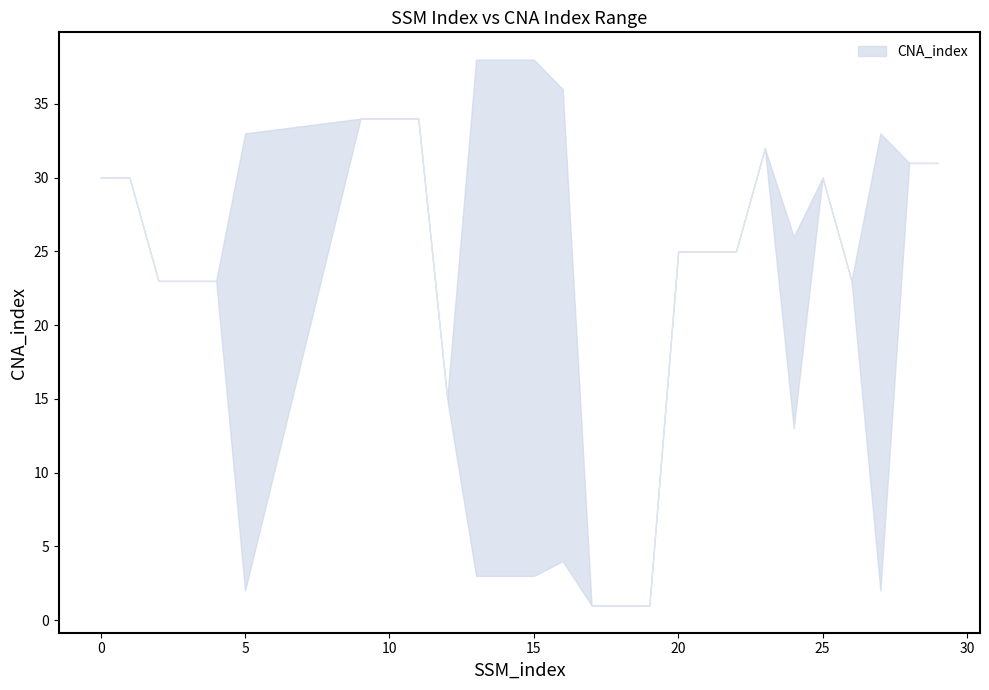

What is the maximum value shown in the chart?

38